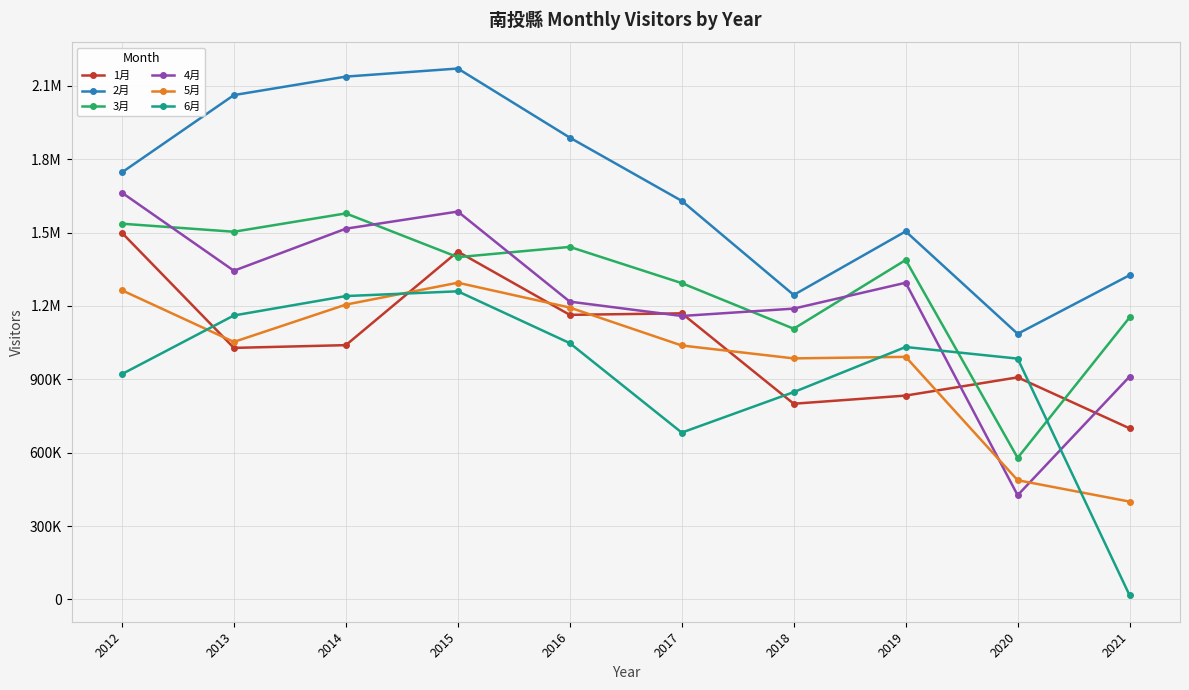

Which category has the lowest value across all series?

2021